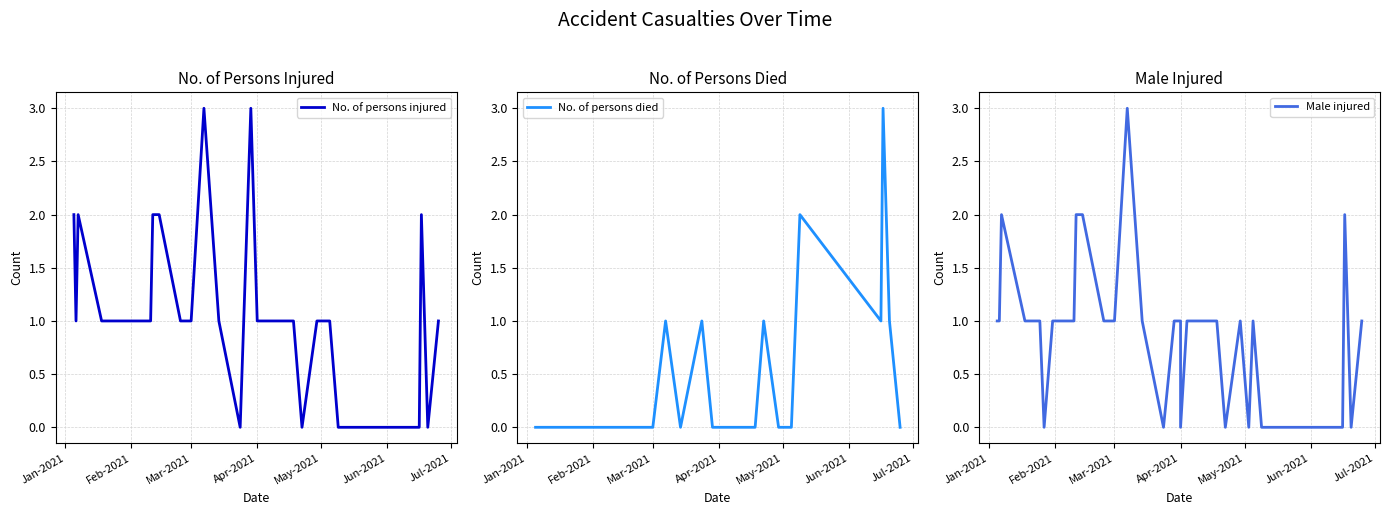

How many No. of persons injured values are between 1 and 2?

27